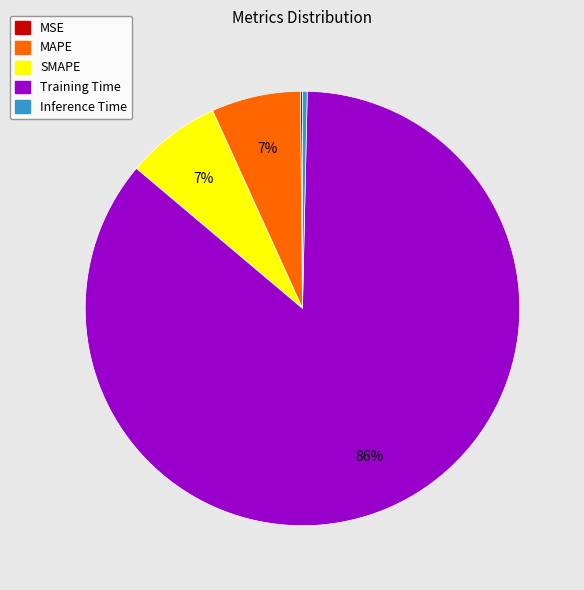

To the nearest percent, what percentage of the pie is MAPE?

7%